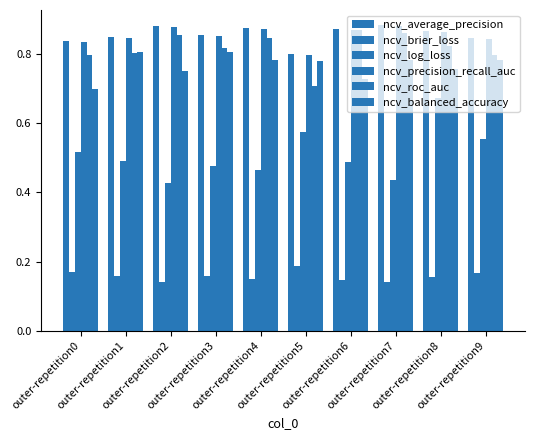

Is the value of ncv_precision_recall_auc at outer-repetition3 greater than the value of ncv_balanced_accuracy at outer-repetition8?

Yes